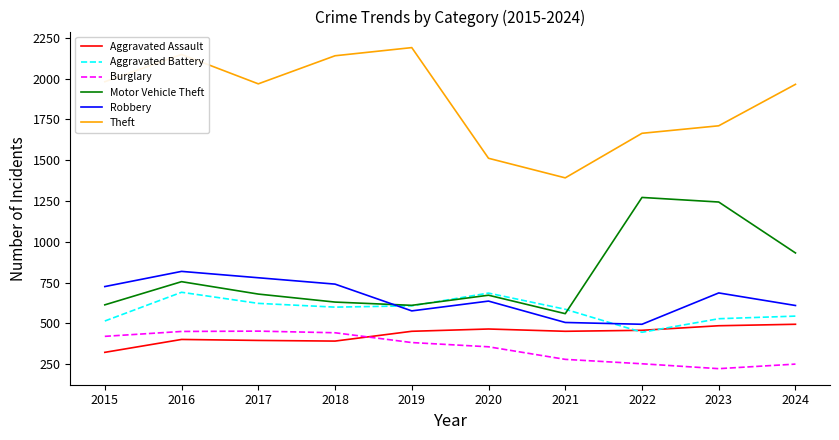

Count the number of categories in the chart.

10